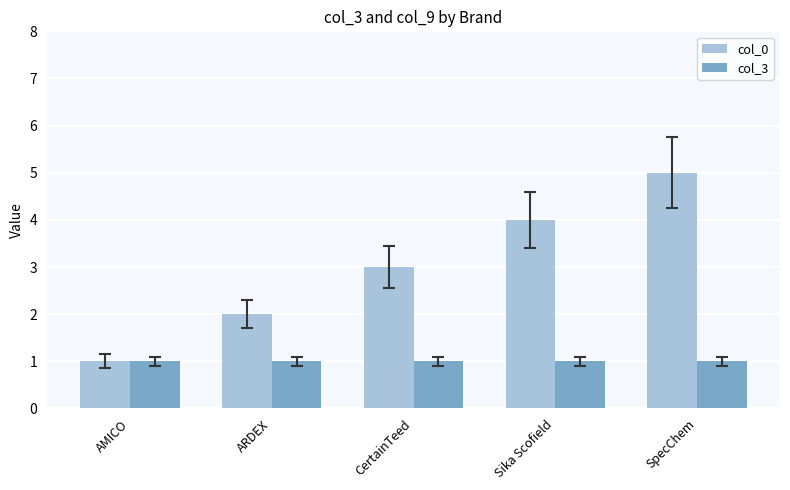

Reading left to right, transcribe all the data shown in this chart.

col_0: 1	2	3	4	5
col_3: 1	1	1	1	1